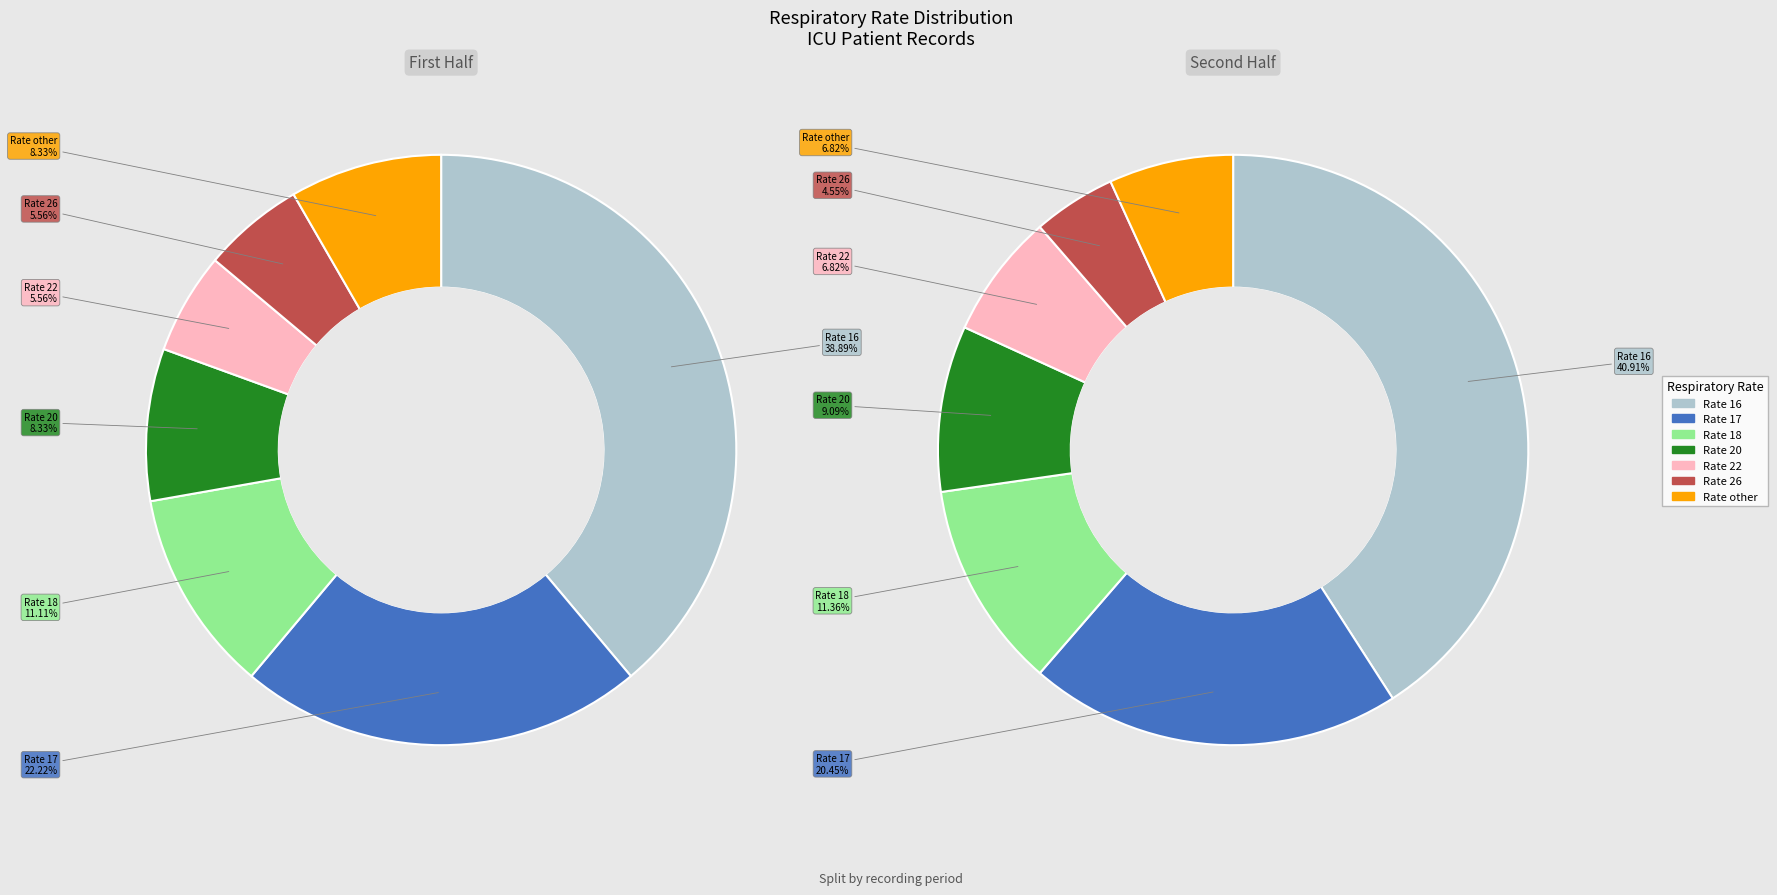

Count the number of slices in the pie.

7